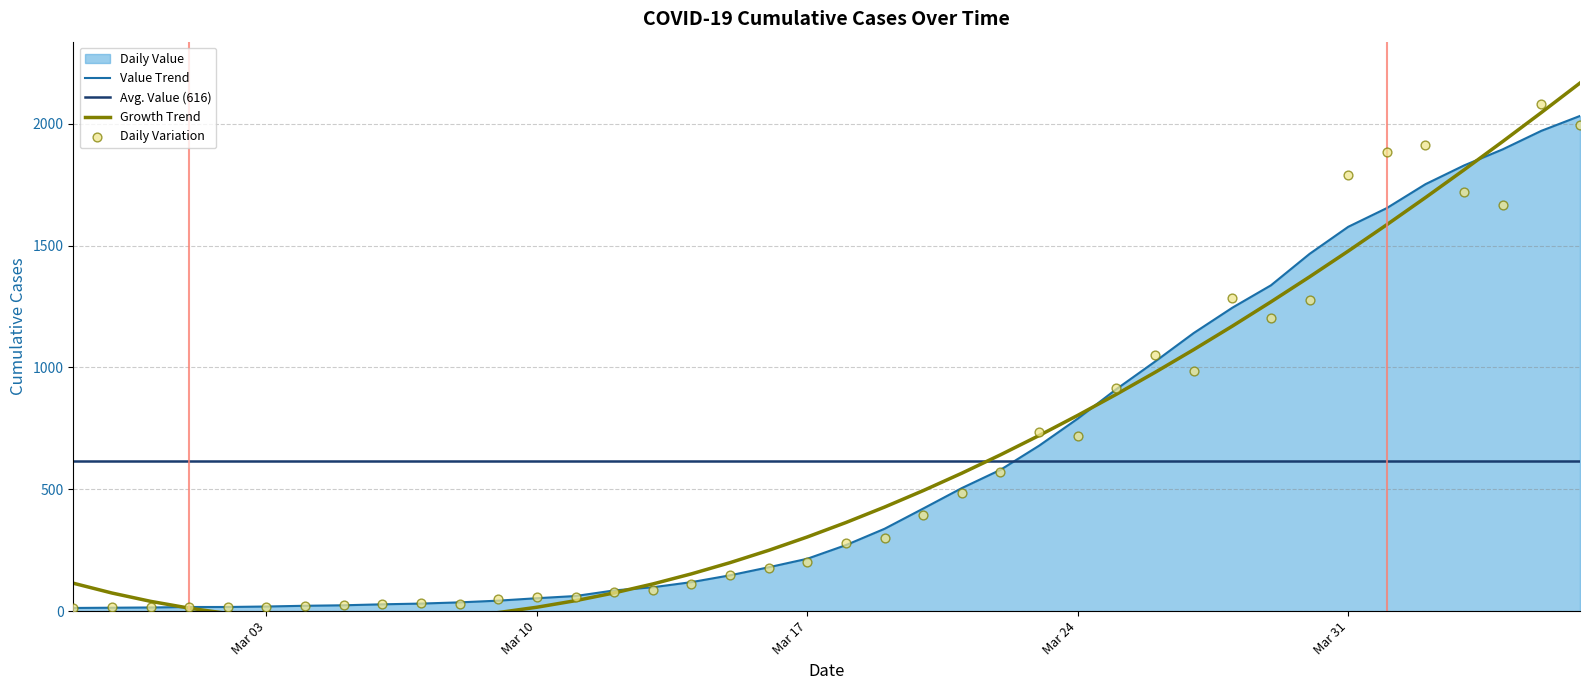

What is the change in value from 2020-03-02 to 2020-04-05?

+1954